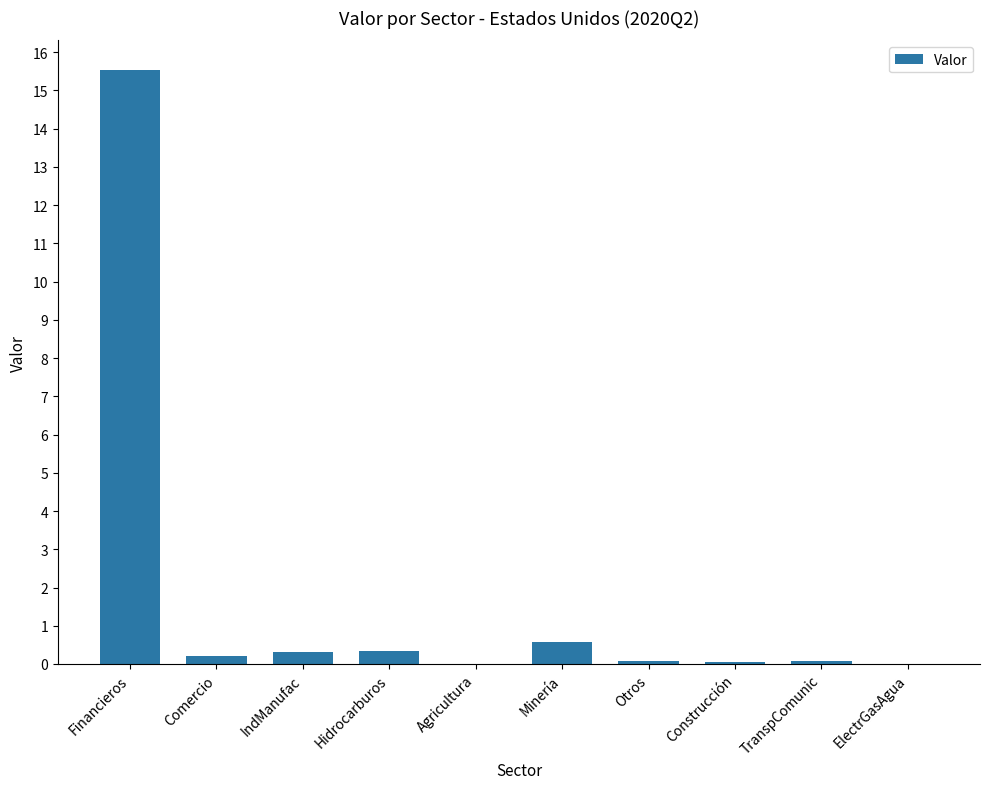

What is the sum of all values?

17.2